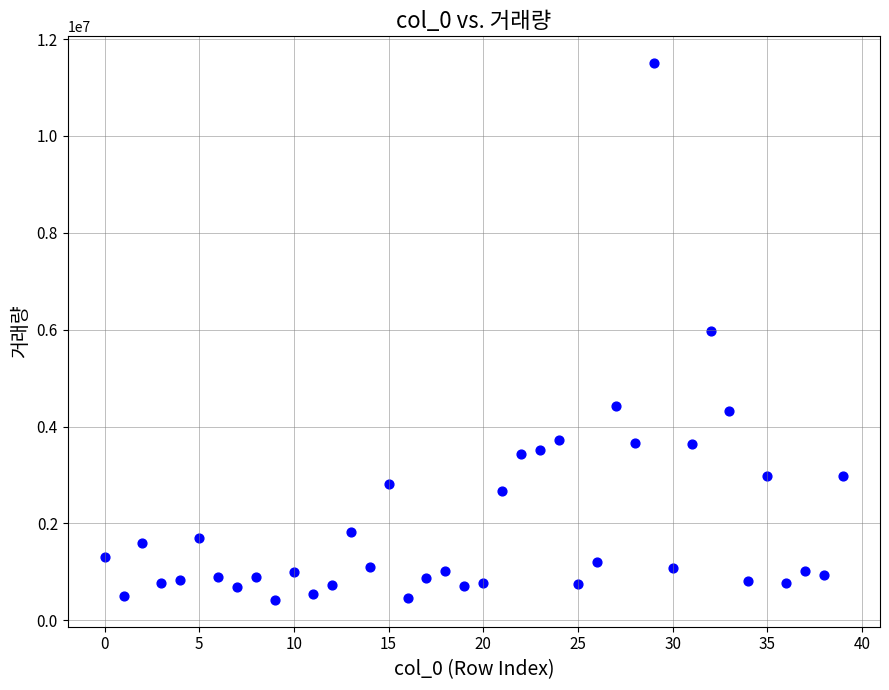

What is the range of Y values (max minus min)?

11080948